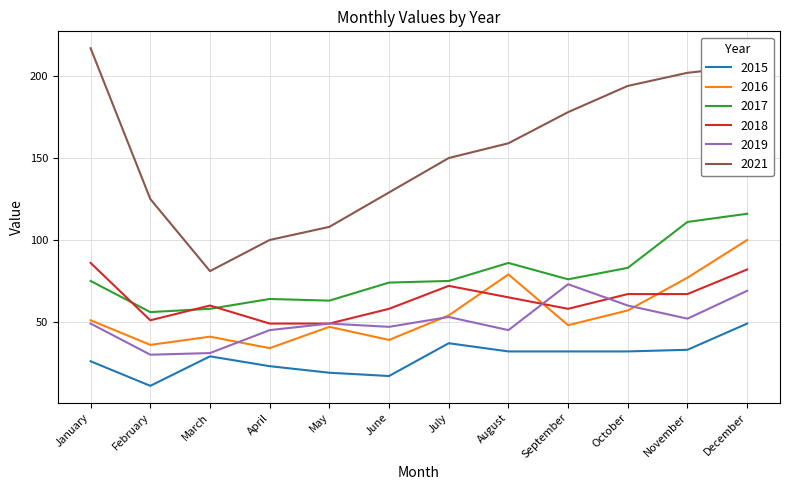

True or false: 2018 and 2015 cross at least once.

False